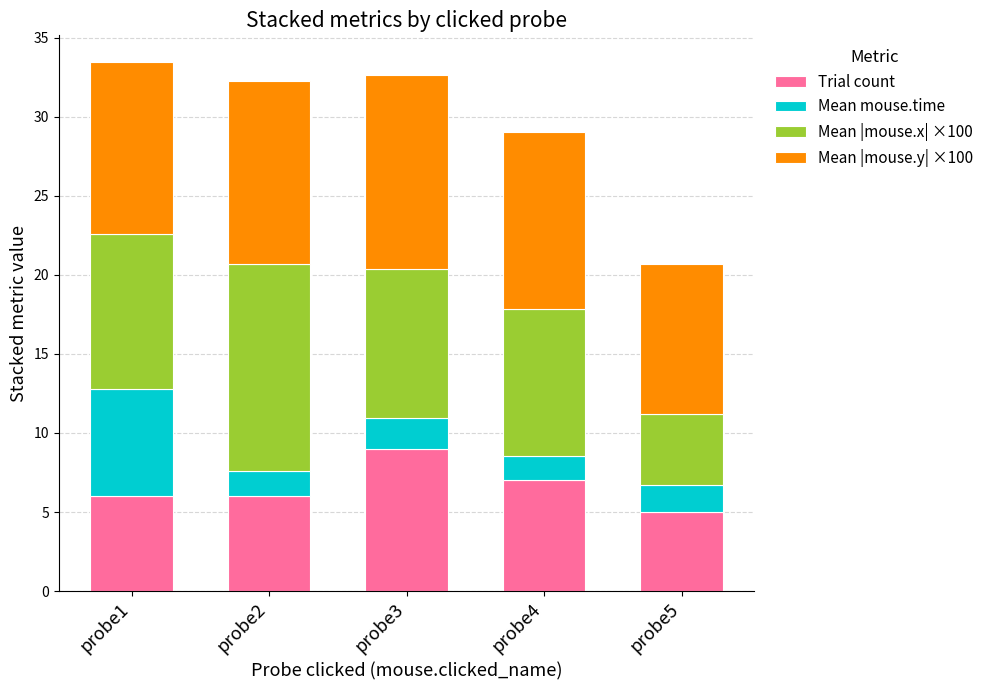

What is the total value across all series at probe1?

33.5